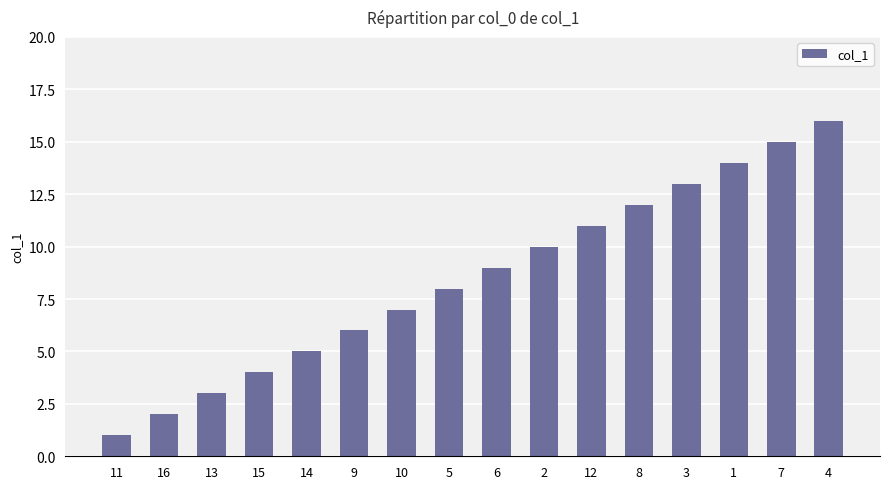

Is it true that the value at 4 is 10?

False